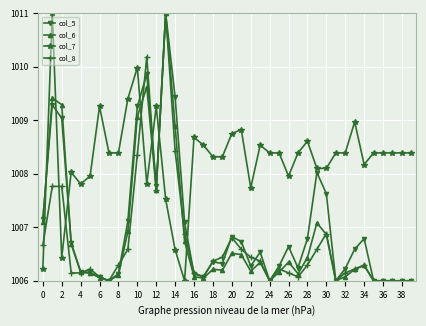

What is the maximum value for col_8?

1011.0